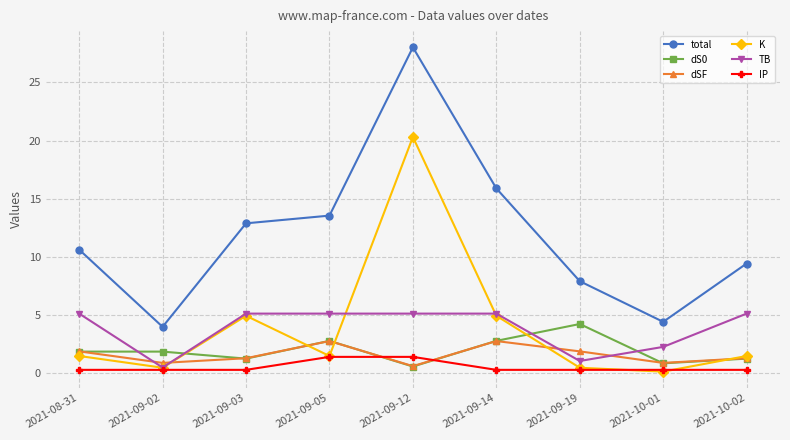

What is the label of the 9th point from the left?

2021-10-02